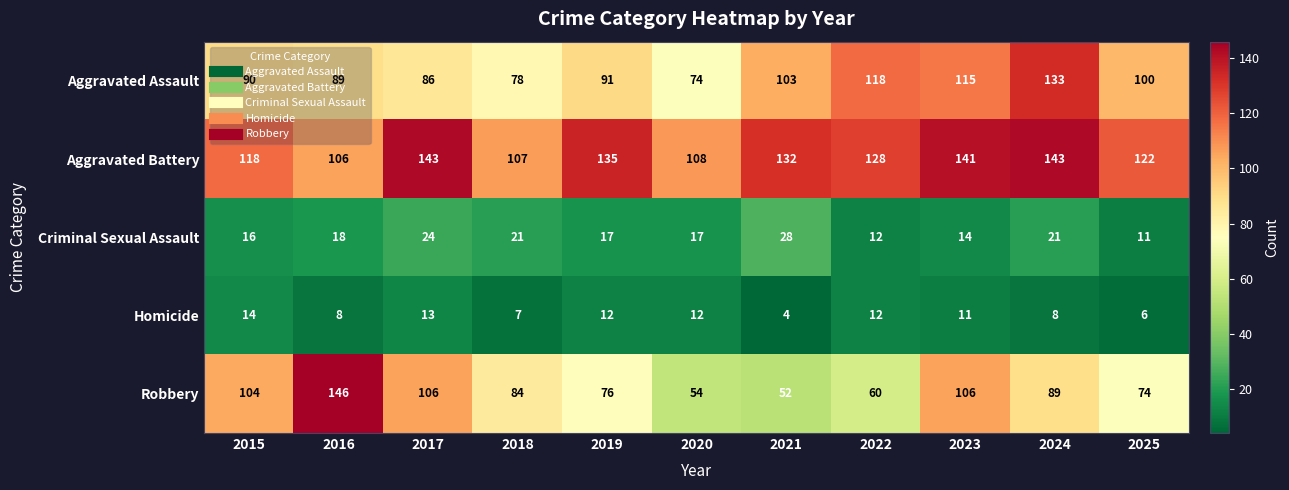

What is the minimum value for Aggravated Assault?

74